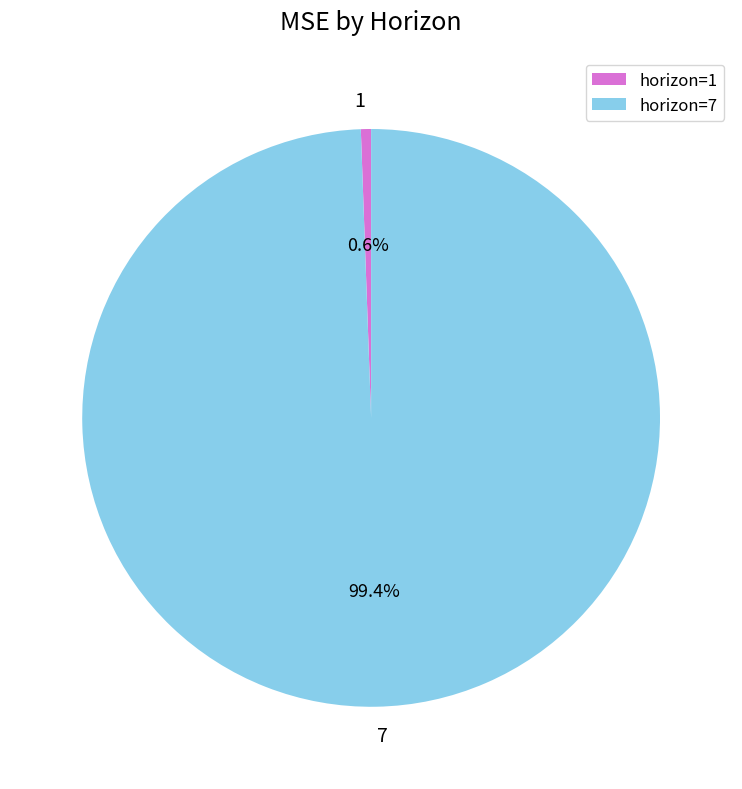

Count the number of slices in the pie.

2